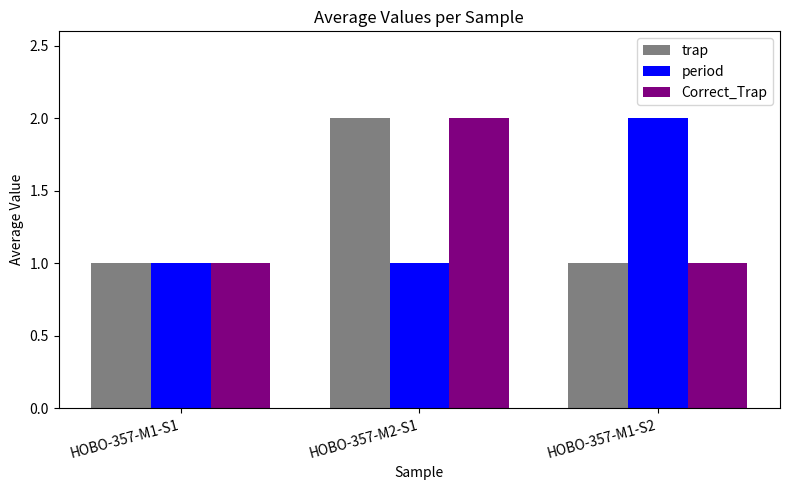

Reading left to right, what are all the values shown in this chart?

trap: 1	2	1
period: 1	1	2
Correct_Trap: 1	2	1